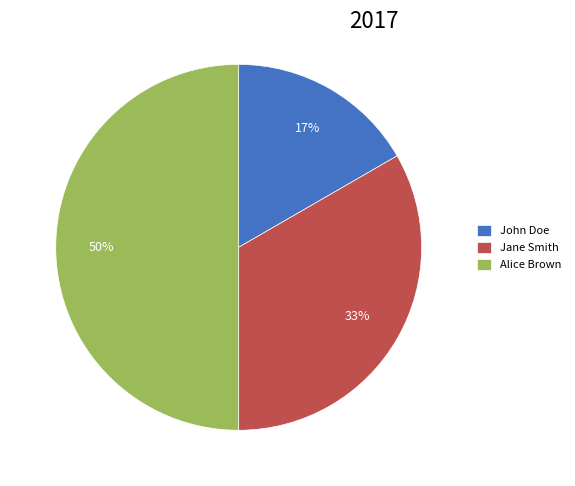

Combined, do Jane Smith and Alice Brown account for over 50%?

Yes